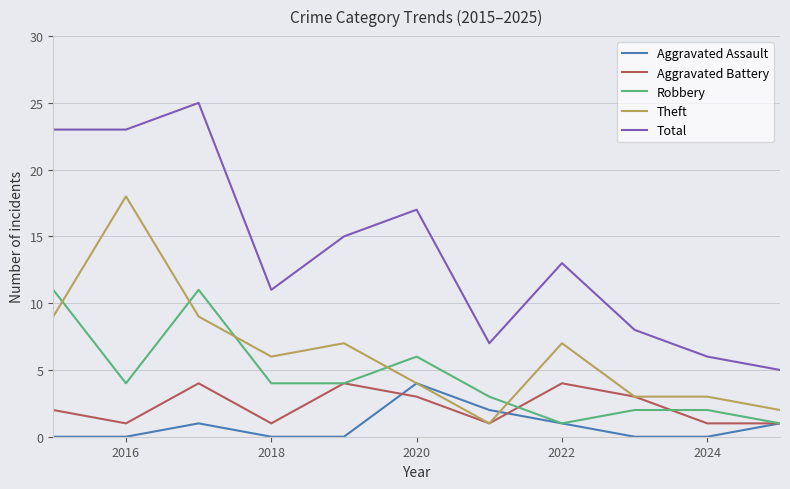

What is the maximum value shown in the chart?

25